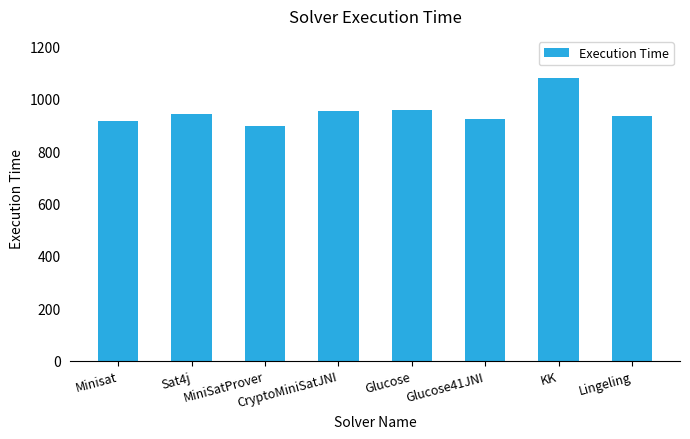

The value at Lingeling is 1674. True or false?

False